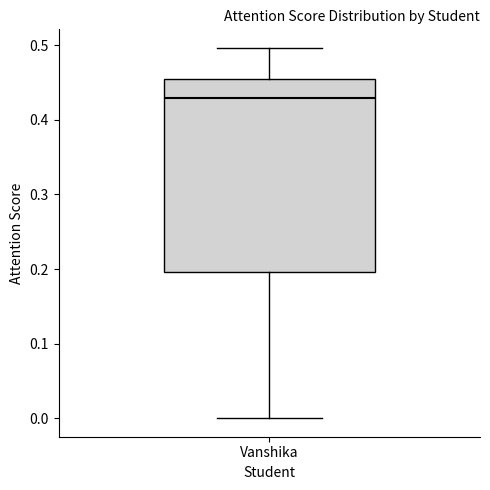

Where does the median line of the box for Vanshika sit on the y-axis? The values are not printed on the chart, so give them approximately, as read against the axis.

0.43